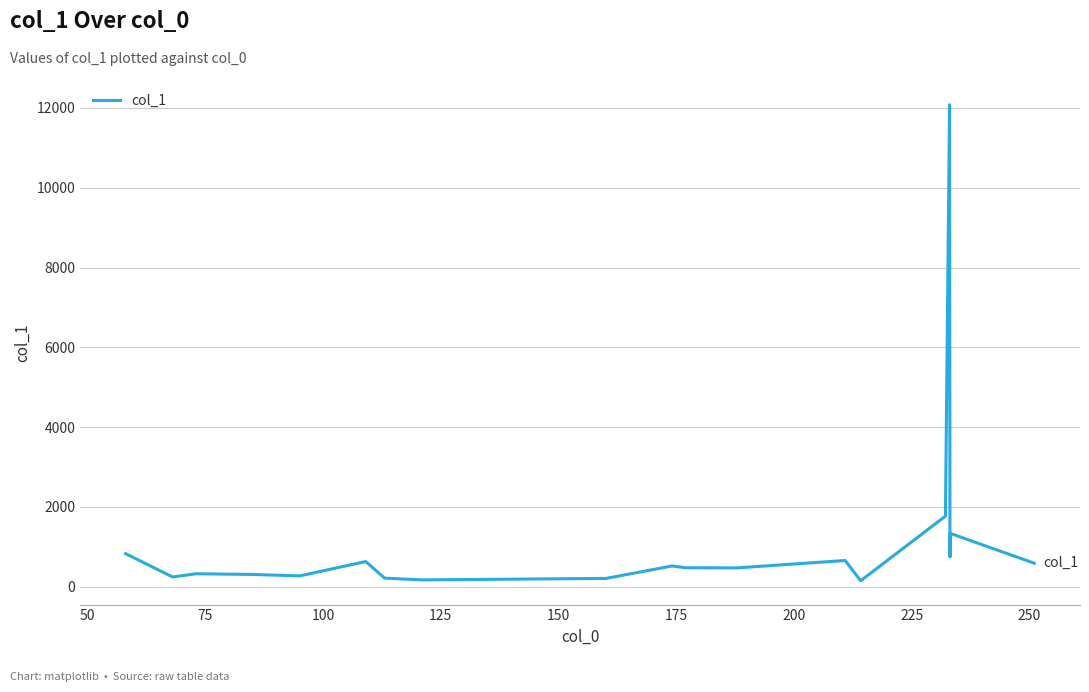

What is the maximum value shown in the chart?

12078.4